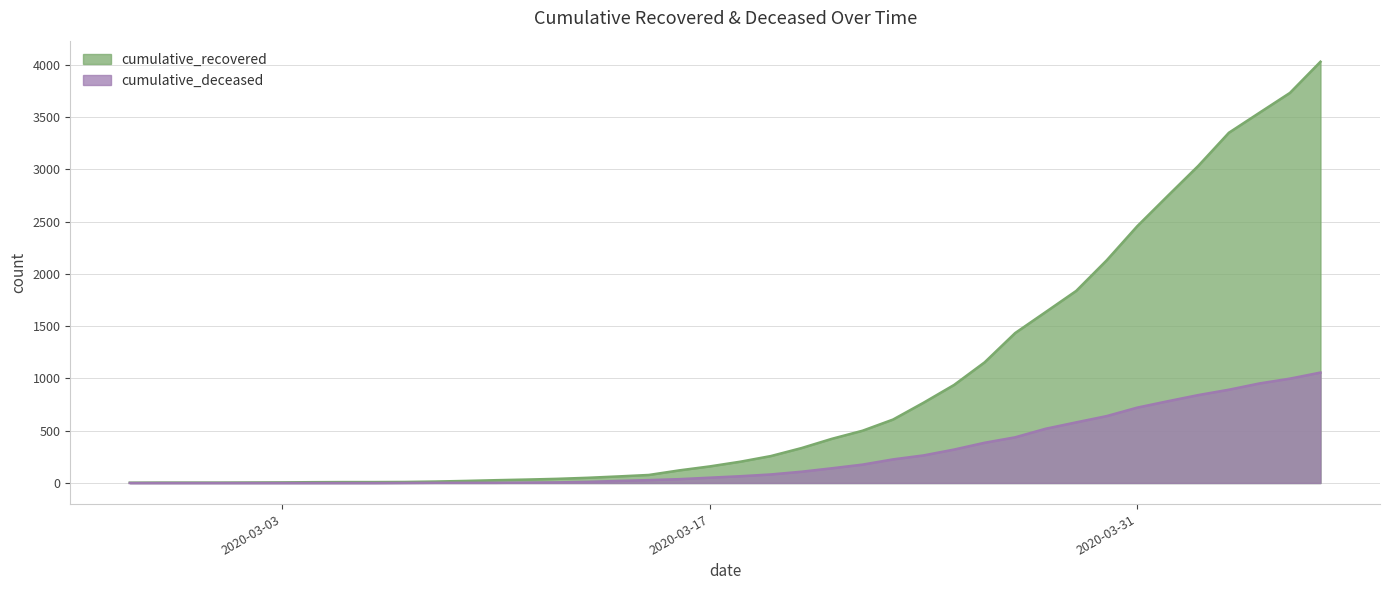

Where is cumulative_recovered nearest to the value 2015?

2020-03-30